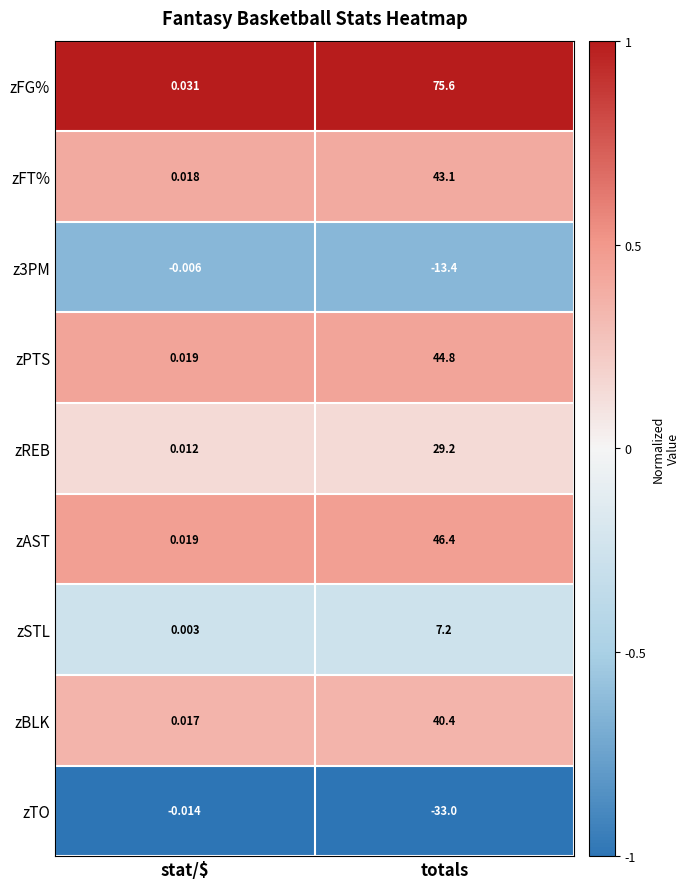

Which series changed the most between stat/$ and totals?

zFG%